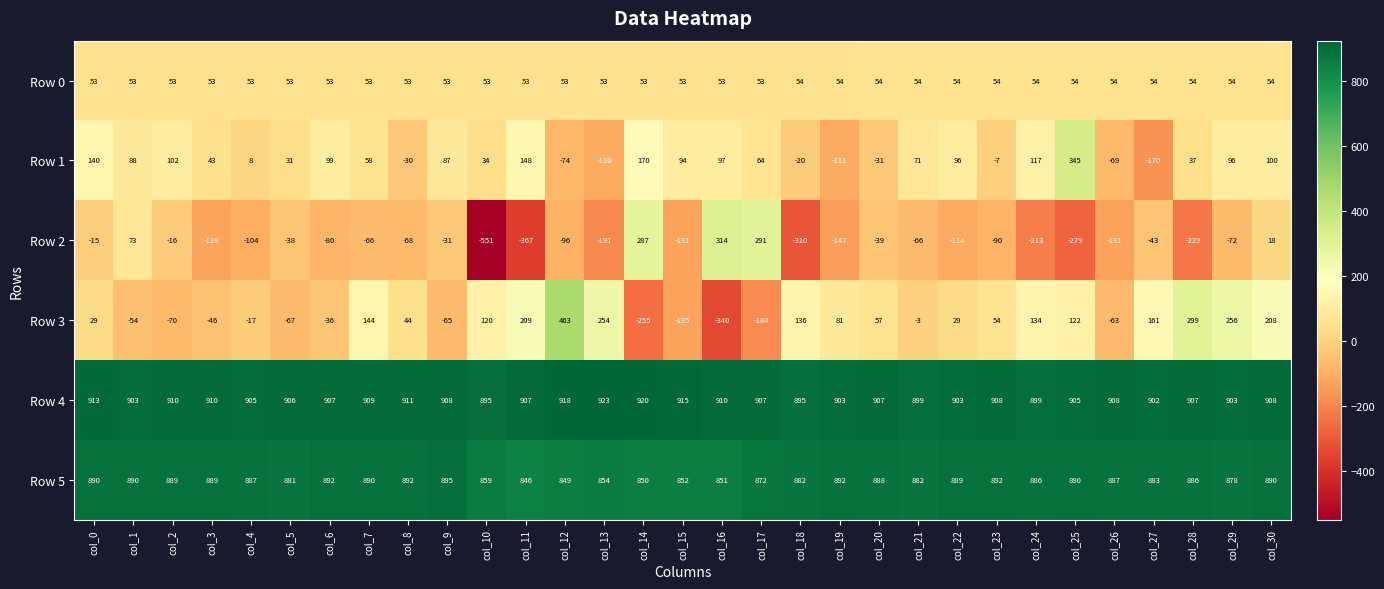

At which category is the sum across all series the highest?

col_30